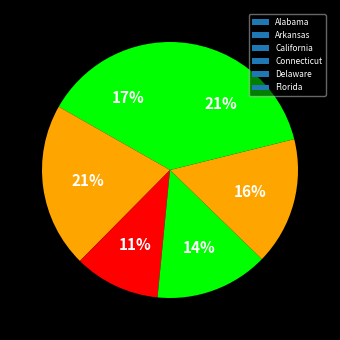

Rank the categories by value from lowest to highest.

California, Connecticut, Delaware, Alabama, Arkansas, Florida